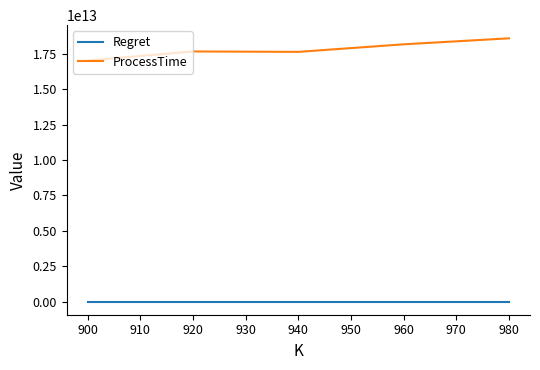

True or false: ProcessTime and Regret intersect in this chart.

False